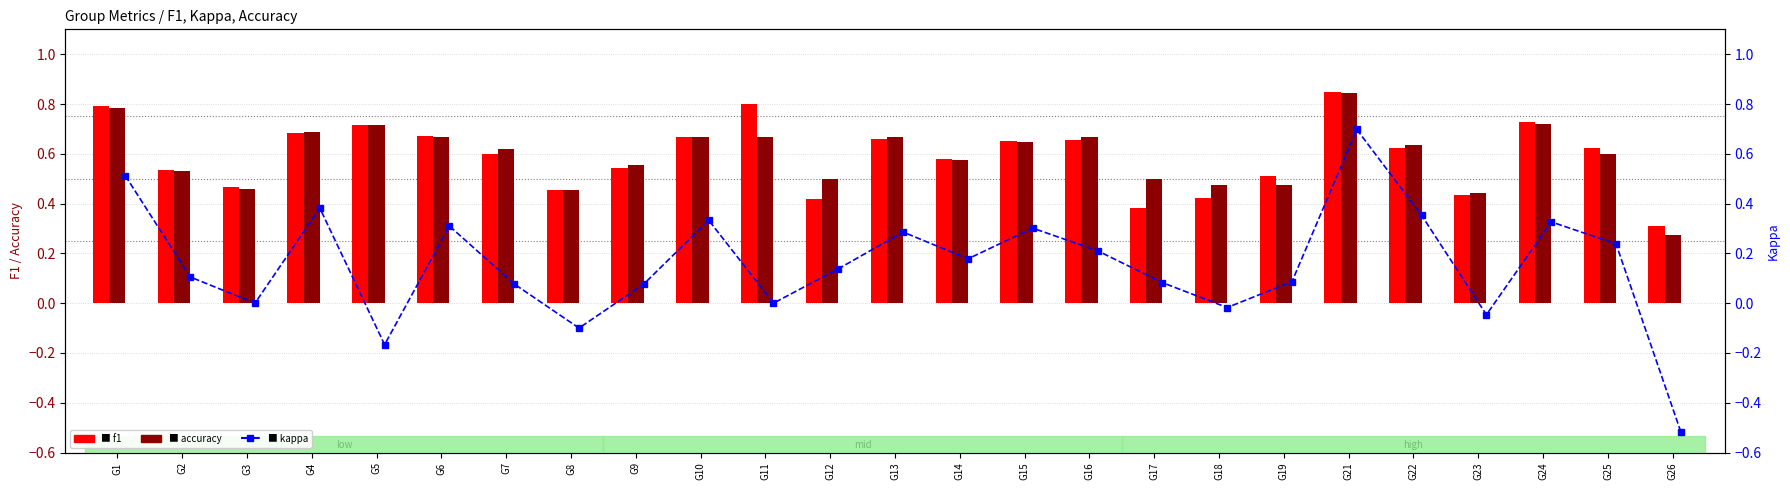

At which category is the sum across all series the highest?

G21